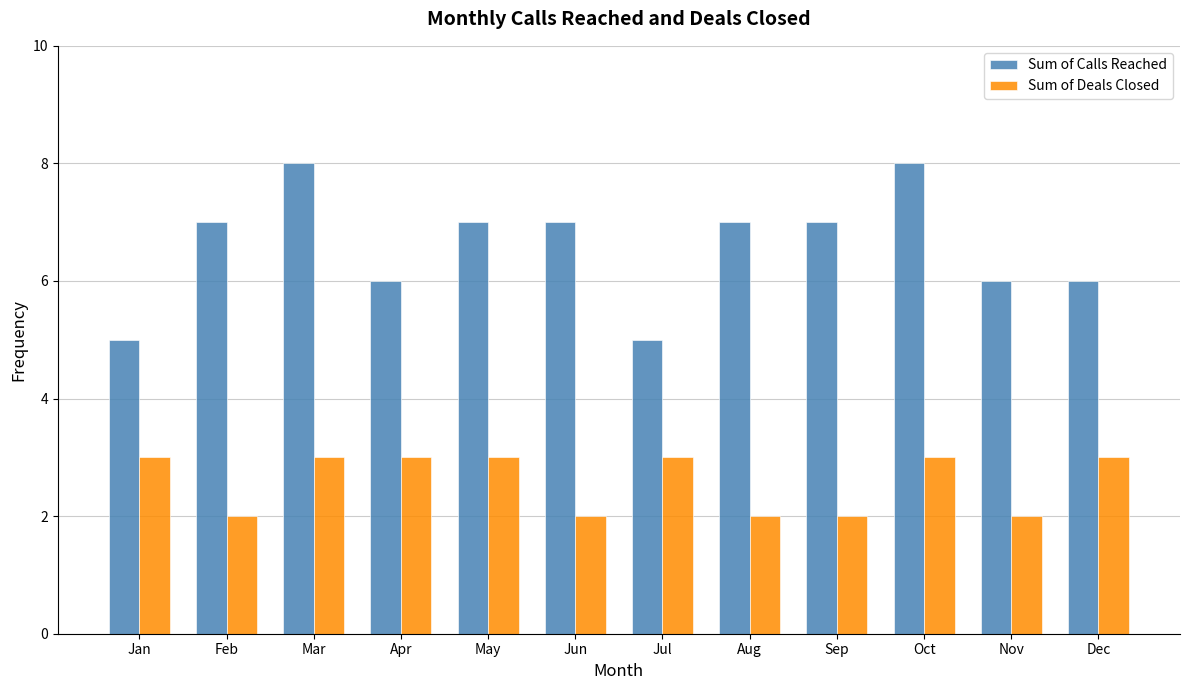

Are the bars grouped side by side (vs. stacked)?

Yes